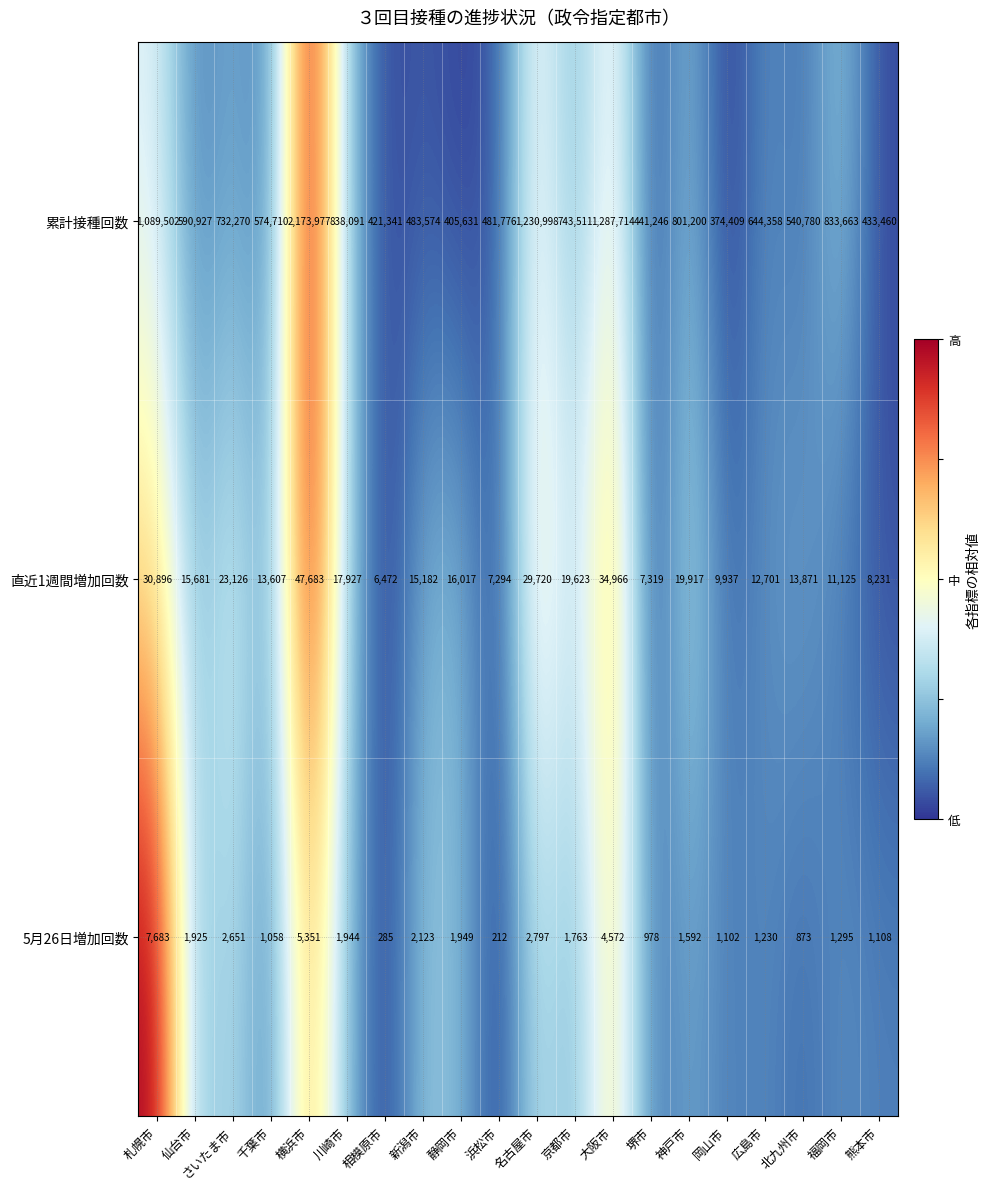

Which series has the largest range (max minus min)?

累計接種回数